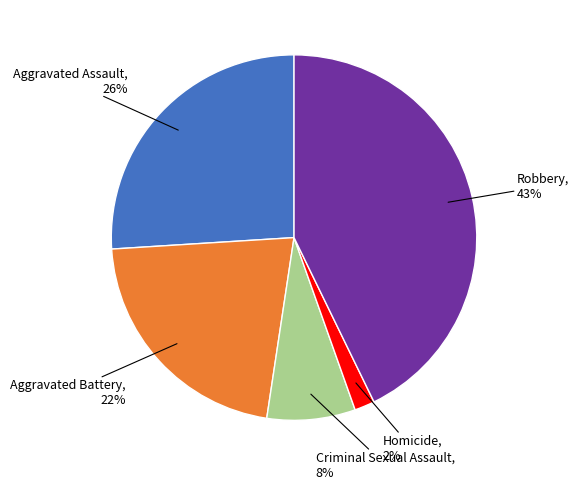

To the nearest percent, what is the average slice percentage?

20%